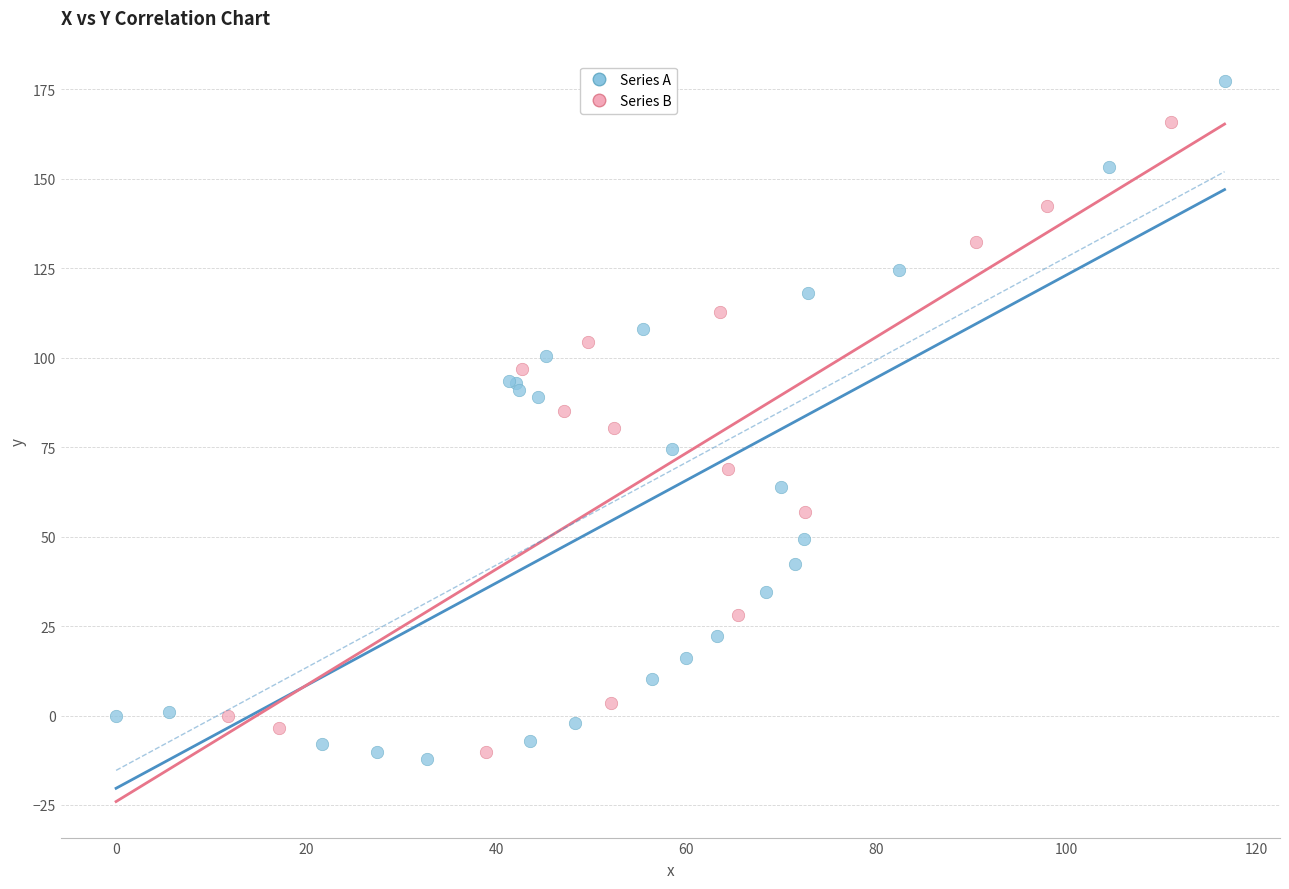

Which series has the largest Y range (max minus min)?

Series A